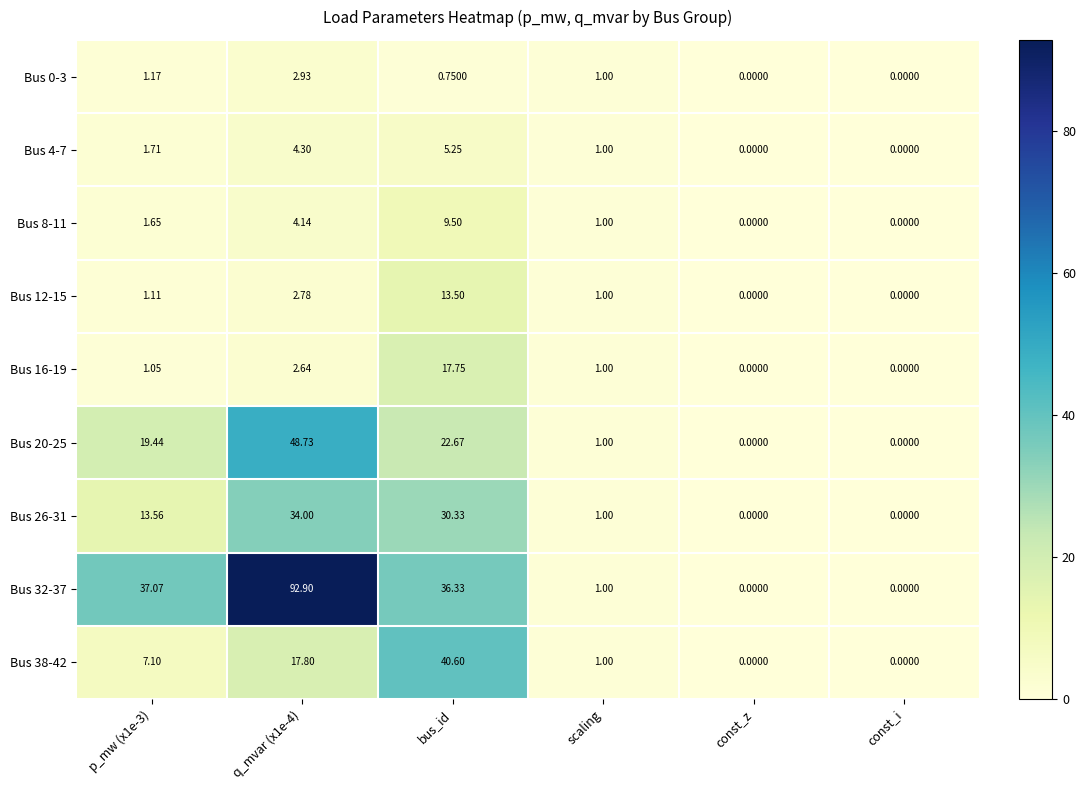

Is the value of Bus 0-3 at scaling greater than the value of Bus 12-15 at const_i?

Yes